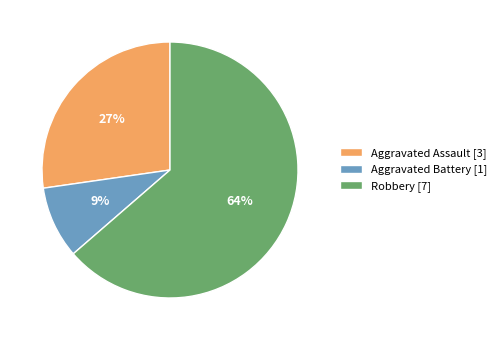

Rank the categories by value from lowest to highest.

Aggravated Battery, Aggravated Assault, Robbery